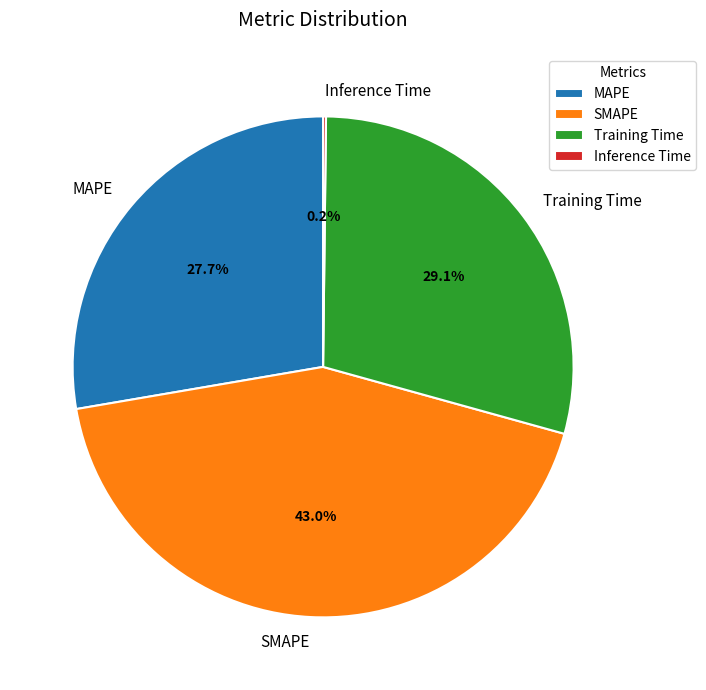

What is the largest slice in the pie chart?

SMAPE